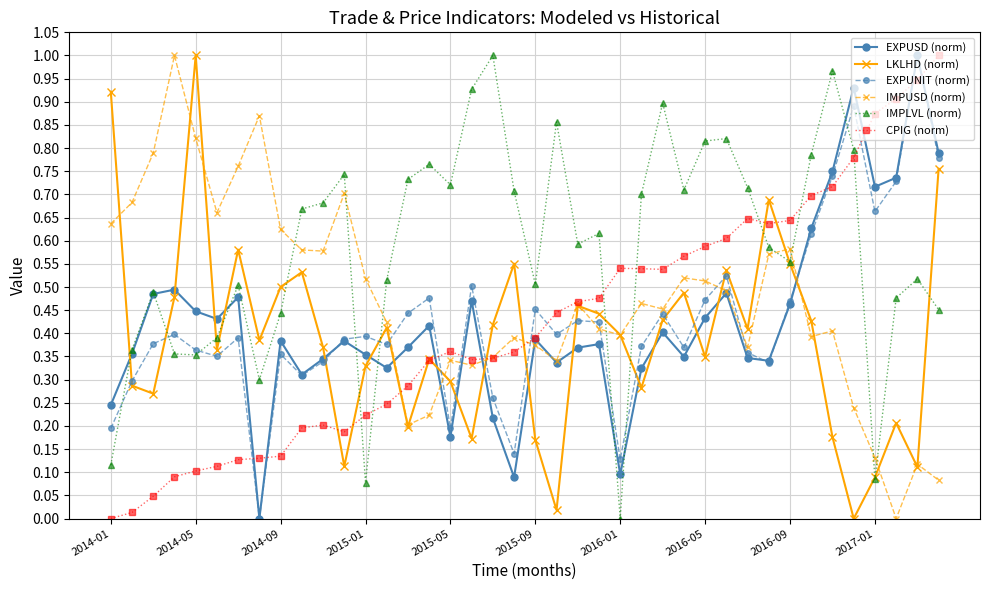

Count the number of categories in the chart.

40